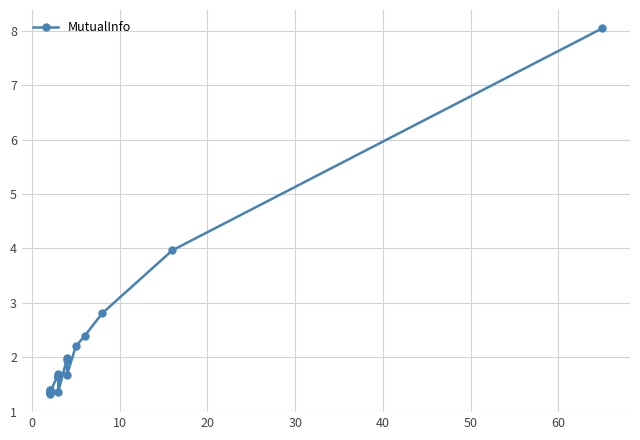

Is it true that the value at 30 is 0.7?

False